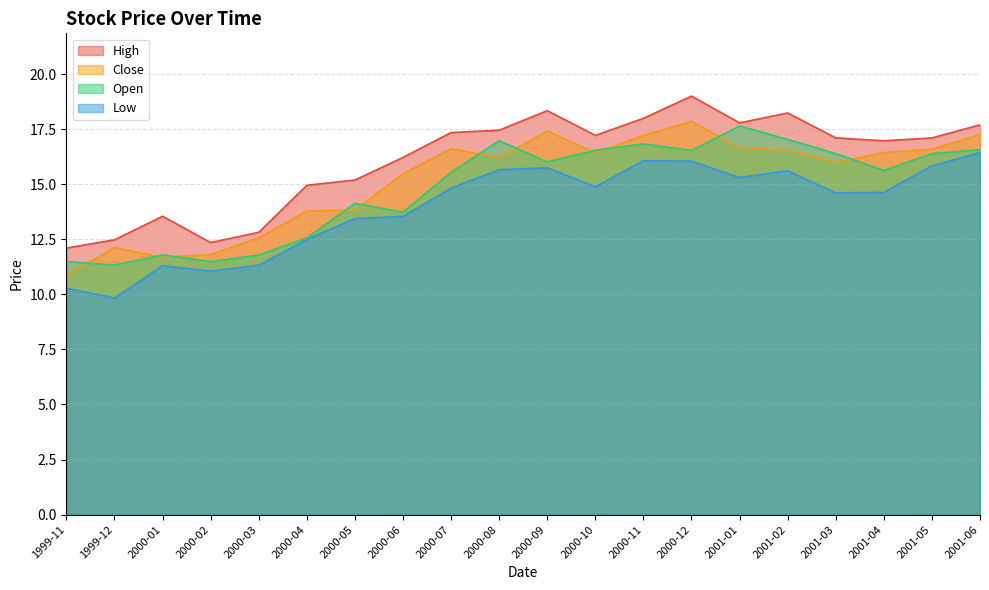

Which category has the highest value across all series?

2000-12